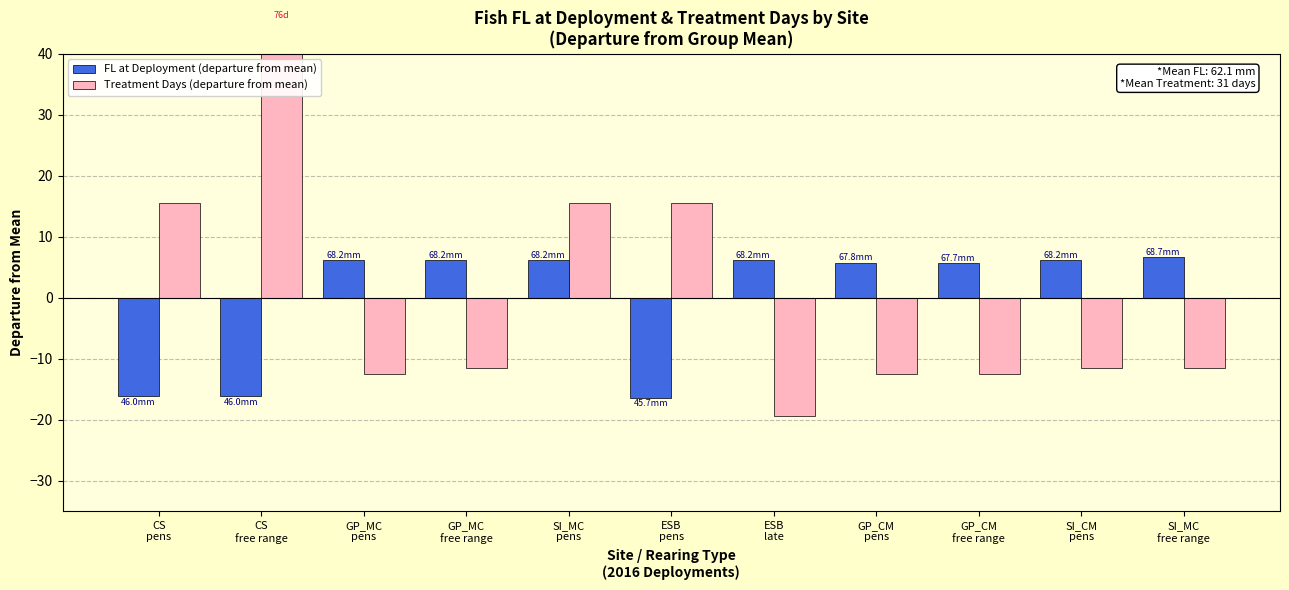

Between SI_CM
pens and CS
pens, which is larger?

SI_CM
pens